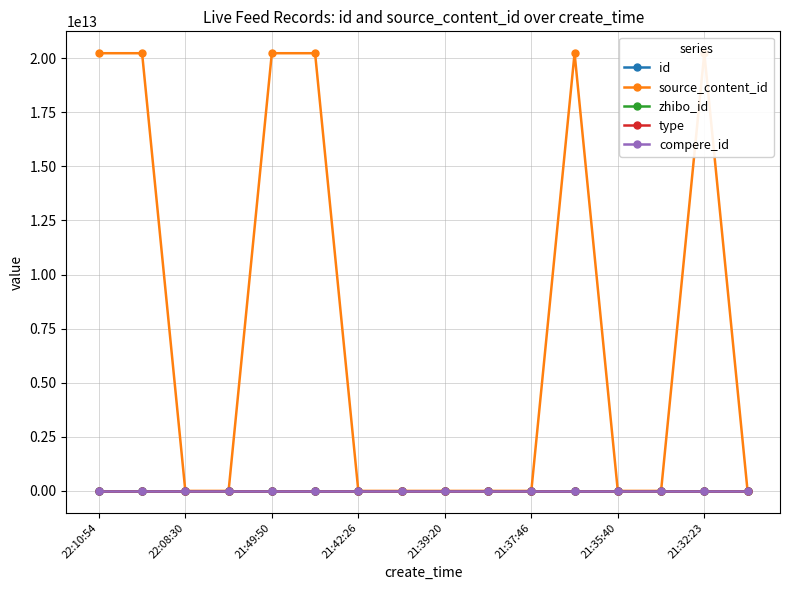

How many lines are shown in the chart?

5